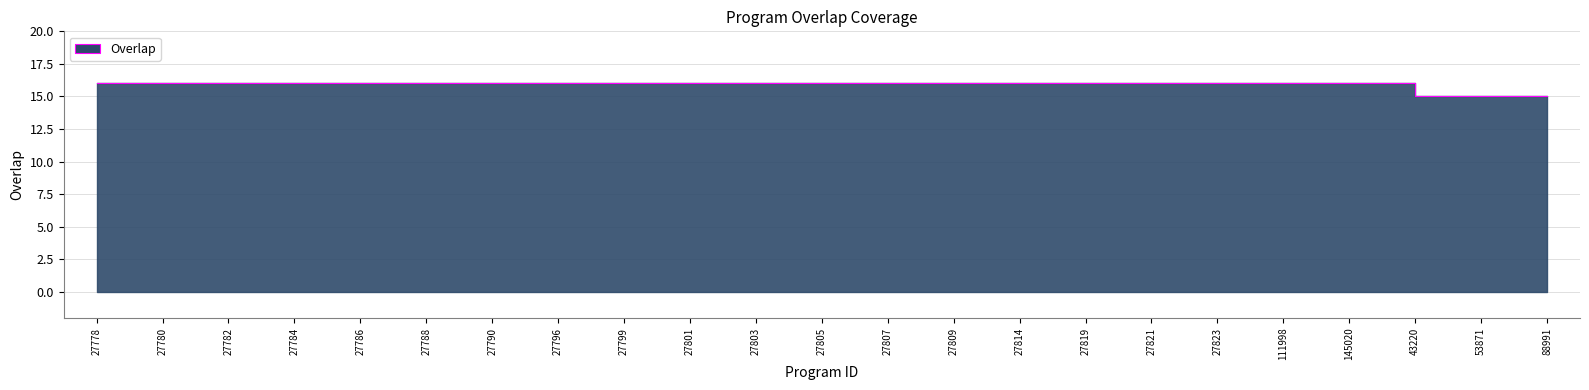

What is the value of the 21st point from the left?

15